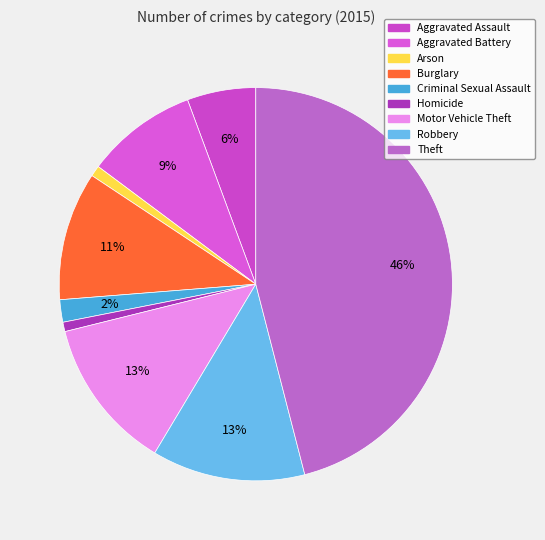

Count the number of slices in the pie.

9